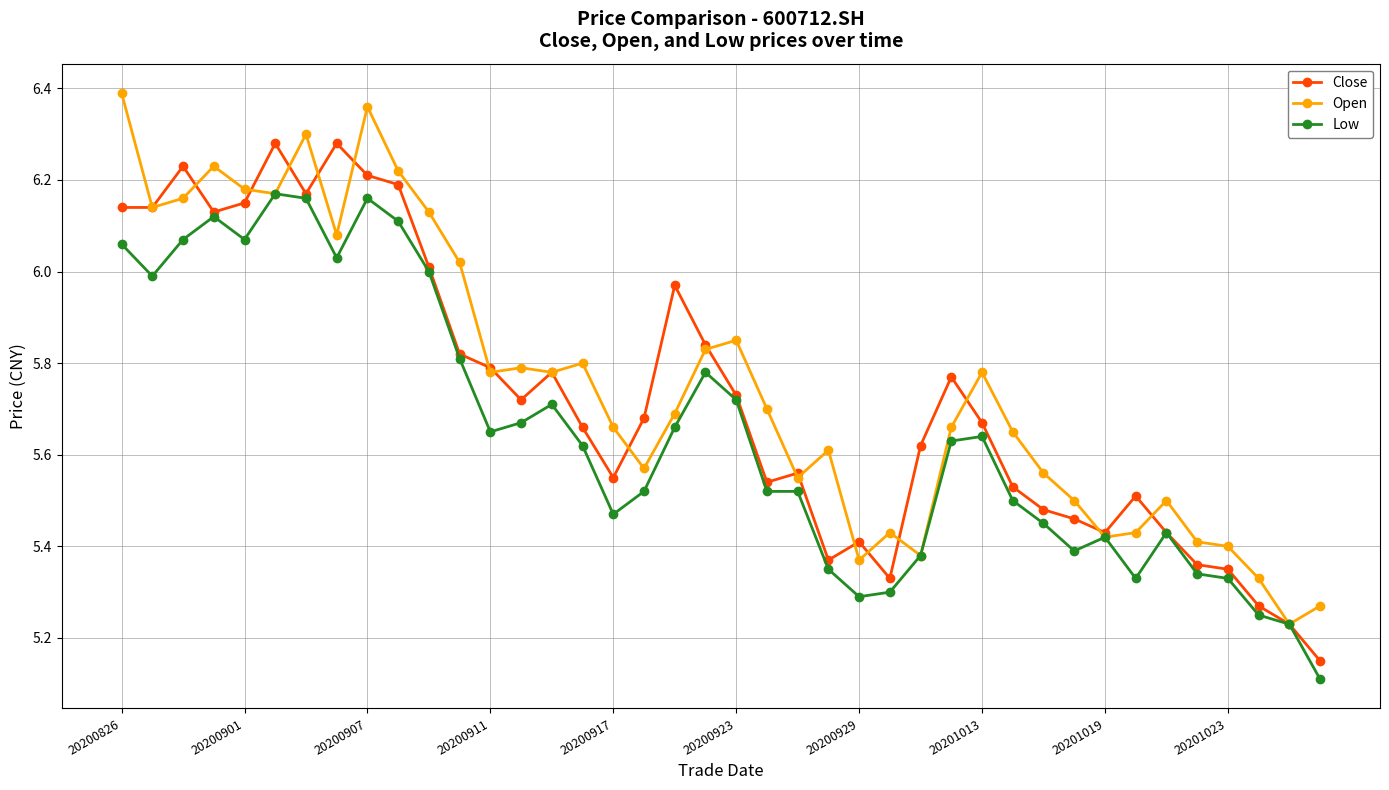

List the series in order of their peak value, highest first.

Open, Close, Low